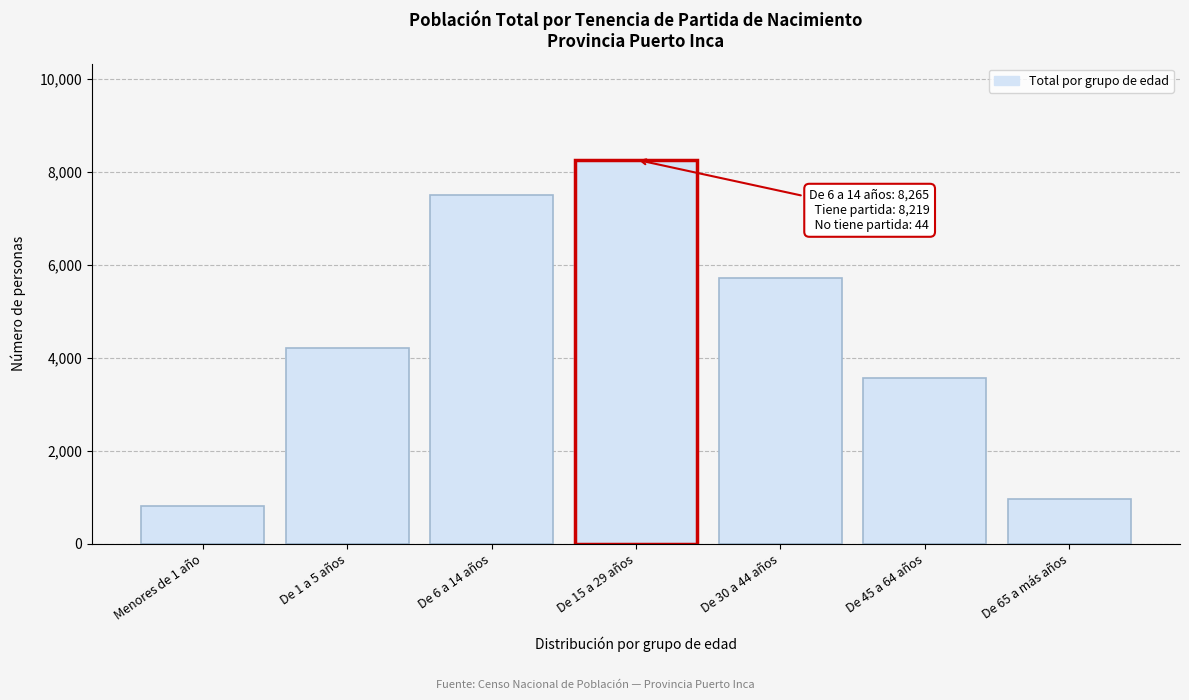

Reading right to left, transcribe all the data shown in this chart.

965	3575	5708	8265	7505	4210	804